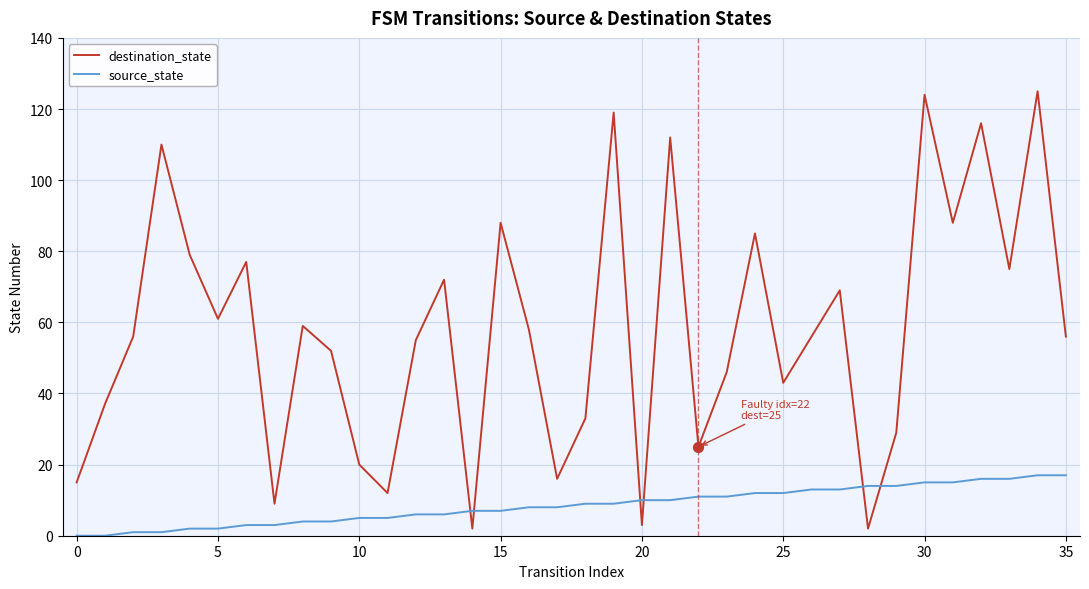

Which series has the largest total across all categories?

destination_state